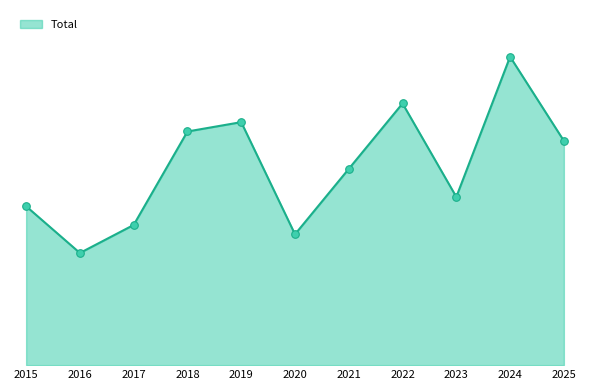

What is the change in value from 2020 to 2024?

+19